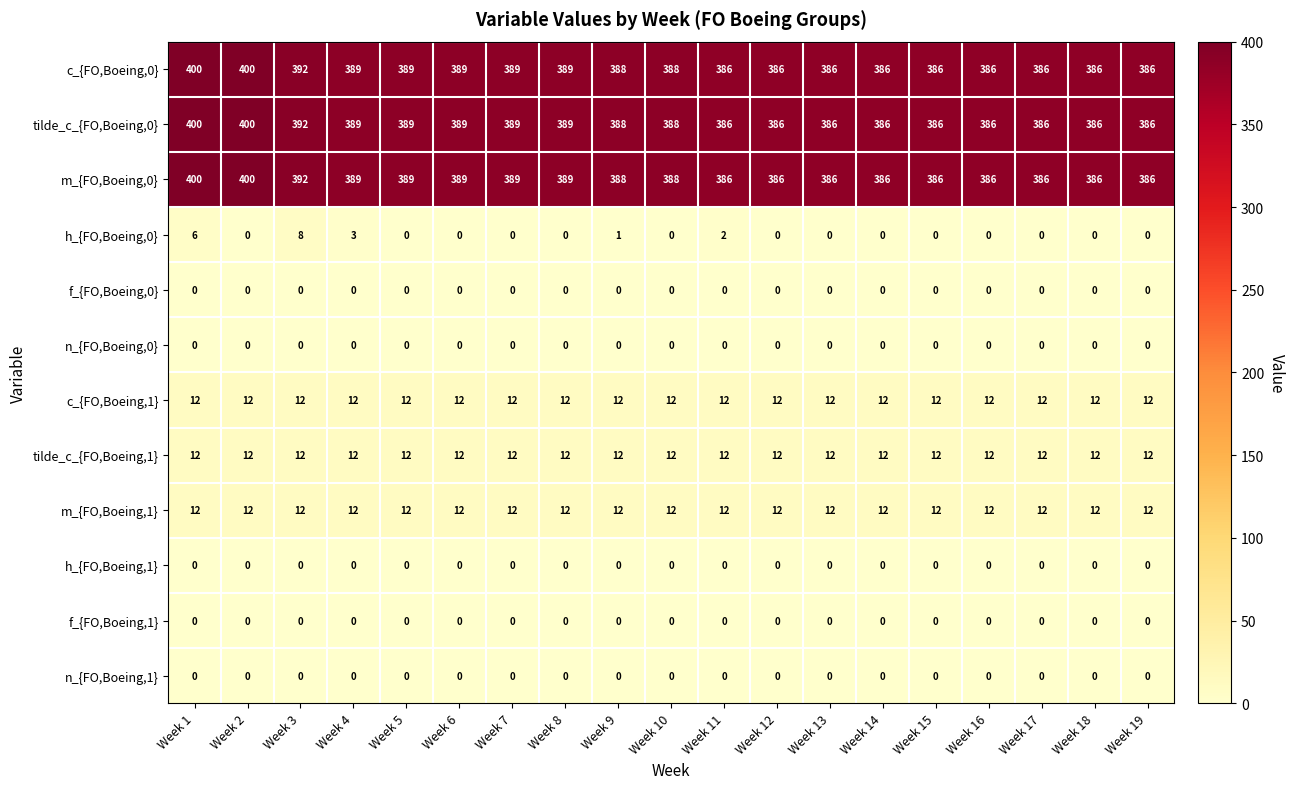

At which label is h_{FO,Boeing,0} closest to 4?

Week 4